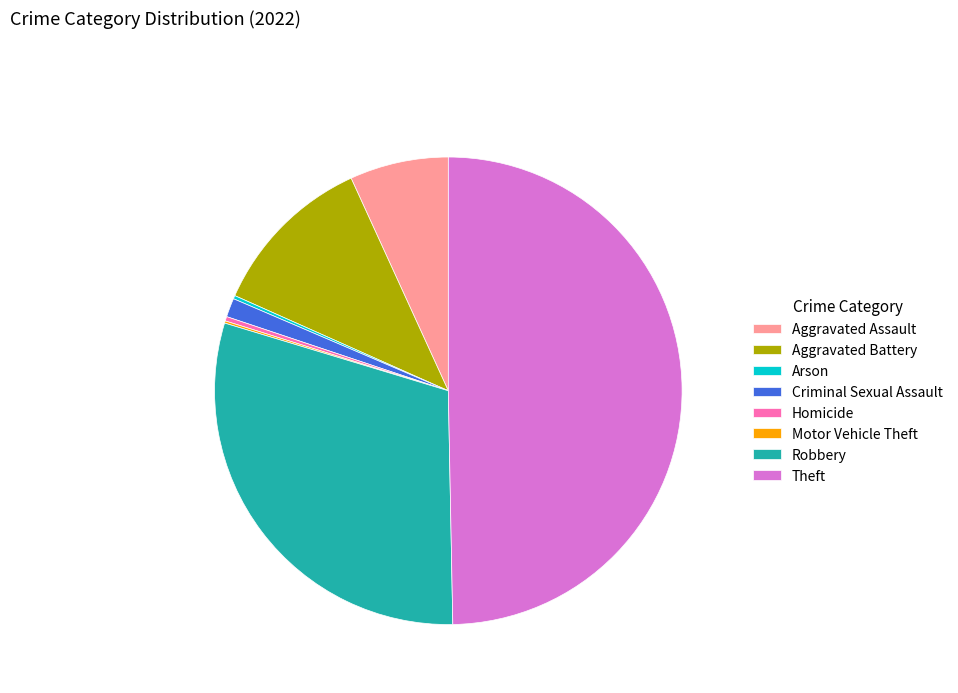

Does Aggravated Assault account for over 50% of the chart?

No